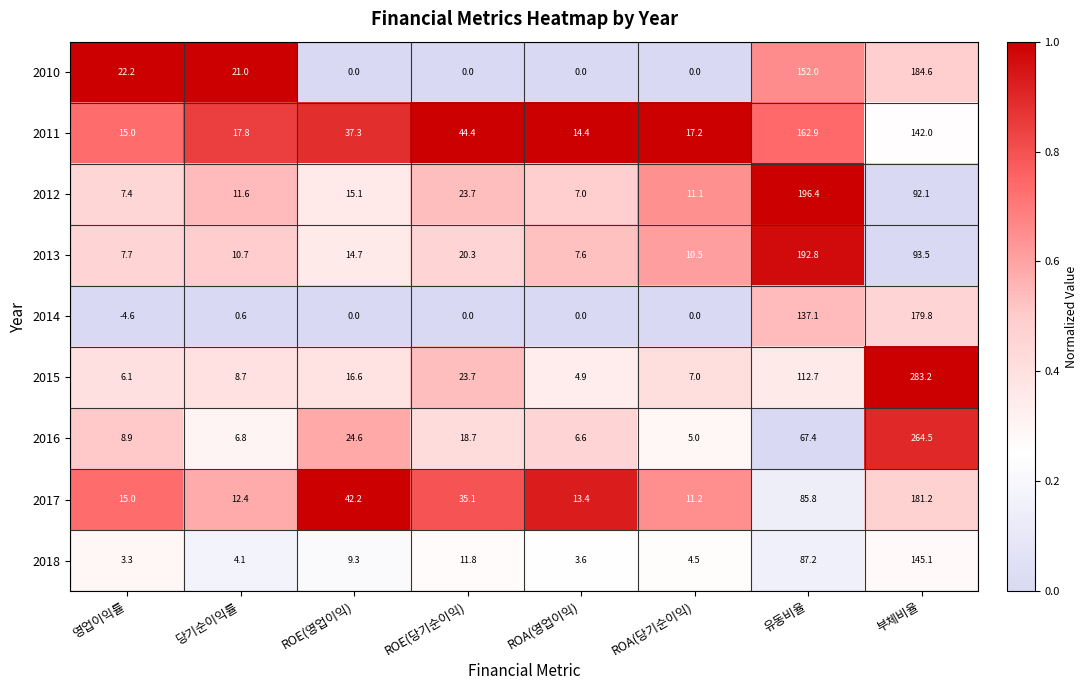

What is the maximum value for 2012?

196.4